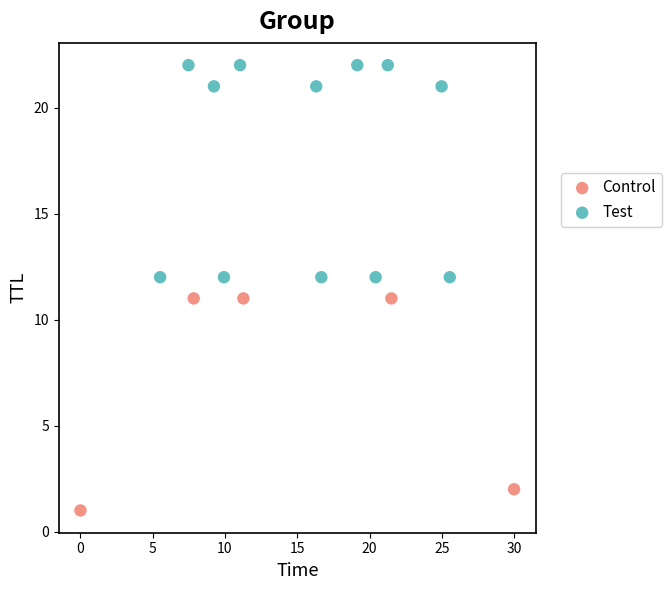

Which series reaches the minimum Y coordinate?

Control